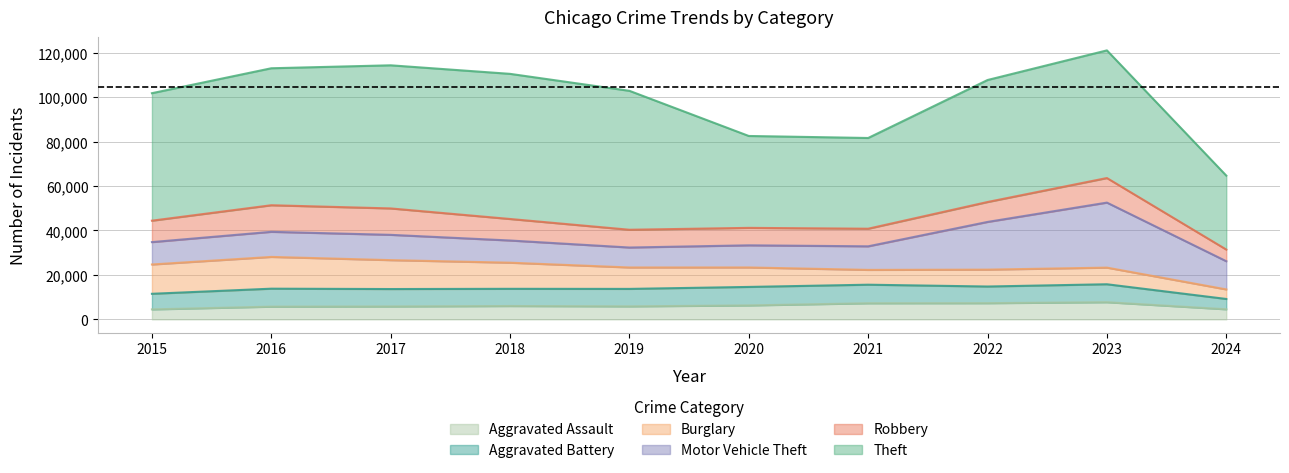

Is it true that Motor Vehicle Theft equals 7179 at 2024?

False